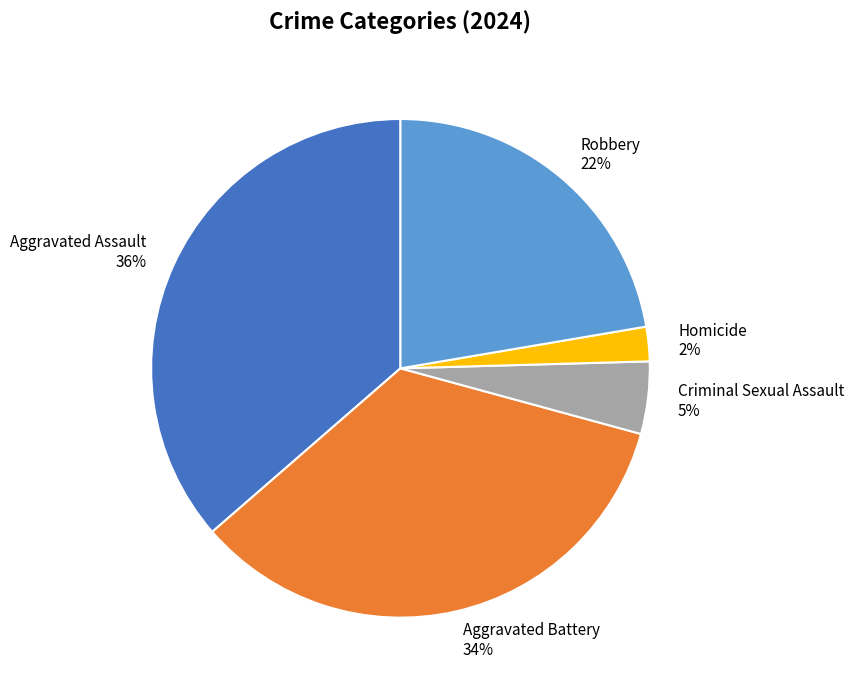

Is the sum of Criminal Sexual Assault and Robbery greater than half?

No